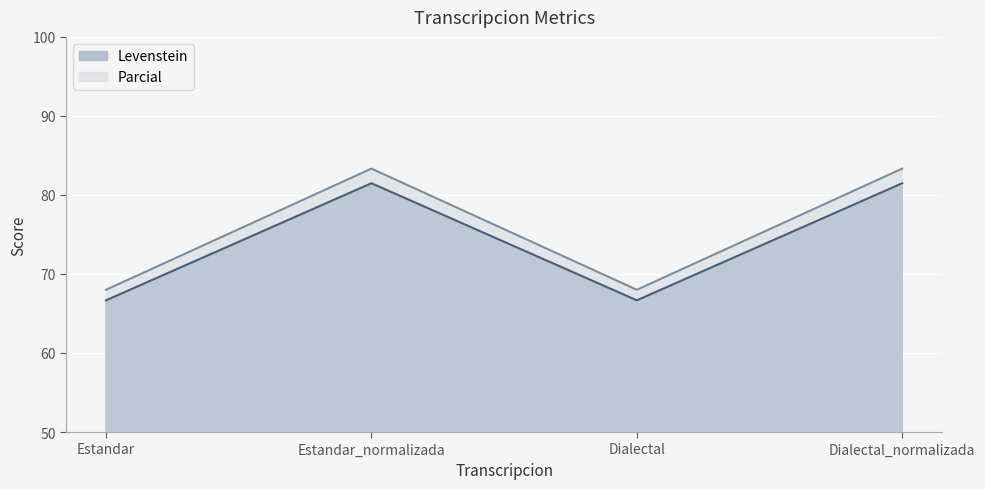

At which label does Parcial first exceed 81?

Estandar_normalizada